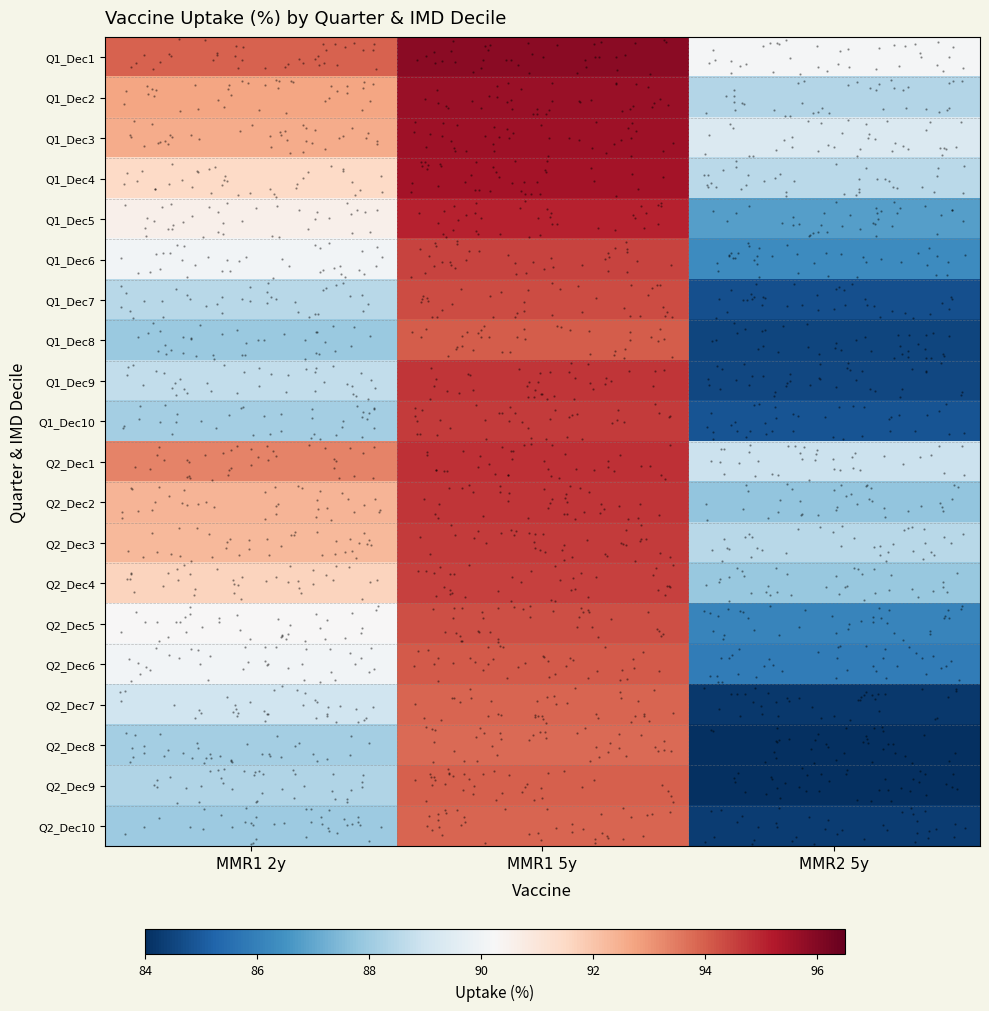

At which category does the chart reach its minimum across all series?

MMR2 5y